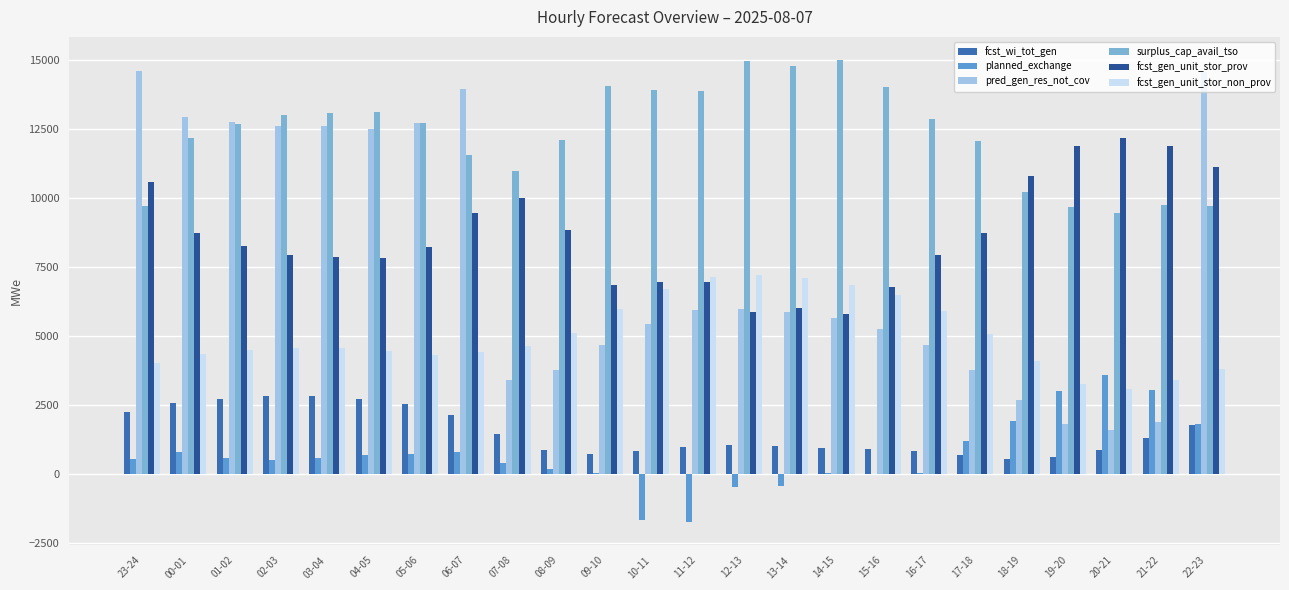

Count the number of categories in the chart.

24